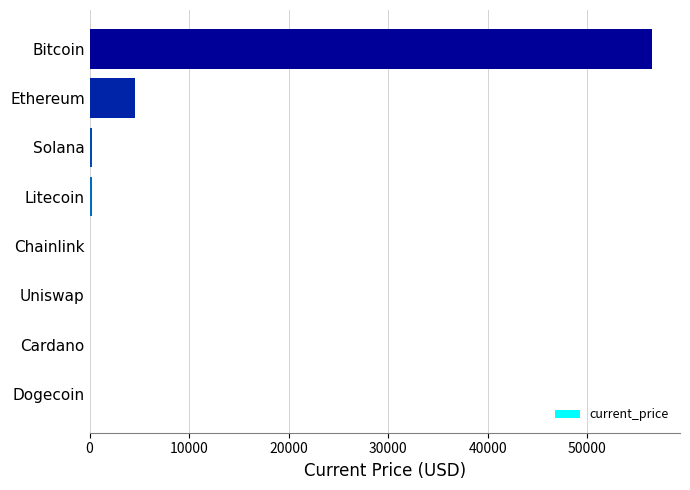

At which label is the value closest to 28252?

Ethereum